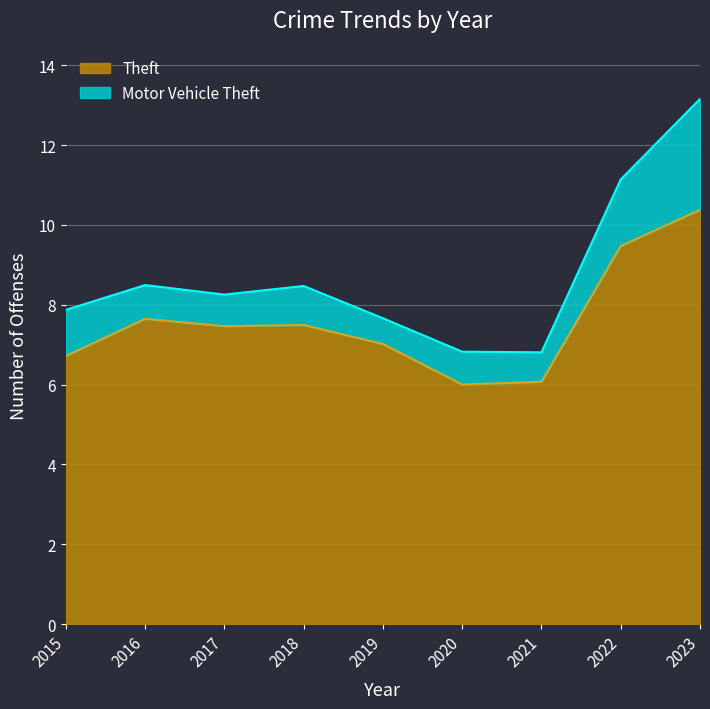

What is the minimum value shown in the chart?

6.0